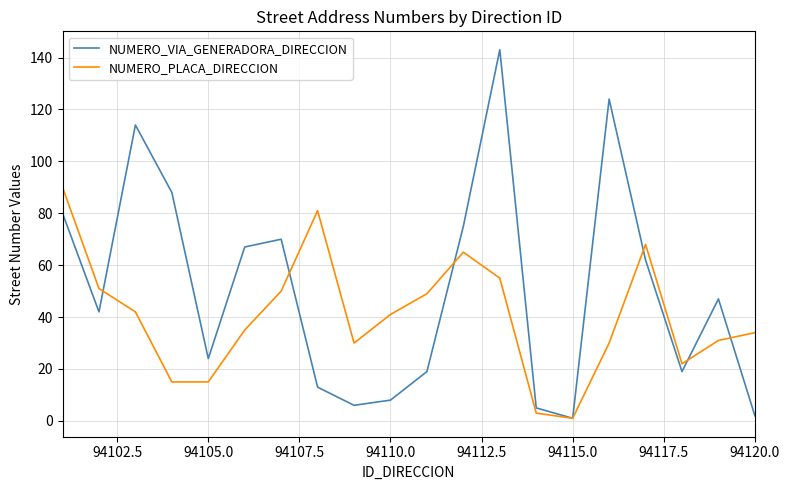

How many values in the NUMERO_PLACA_DIRECCION series are below 41?

10